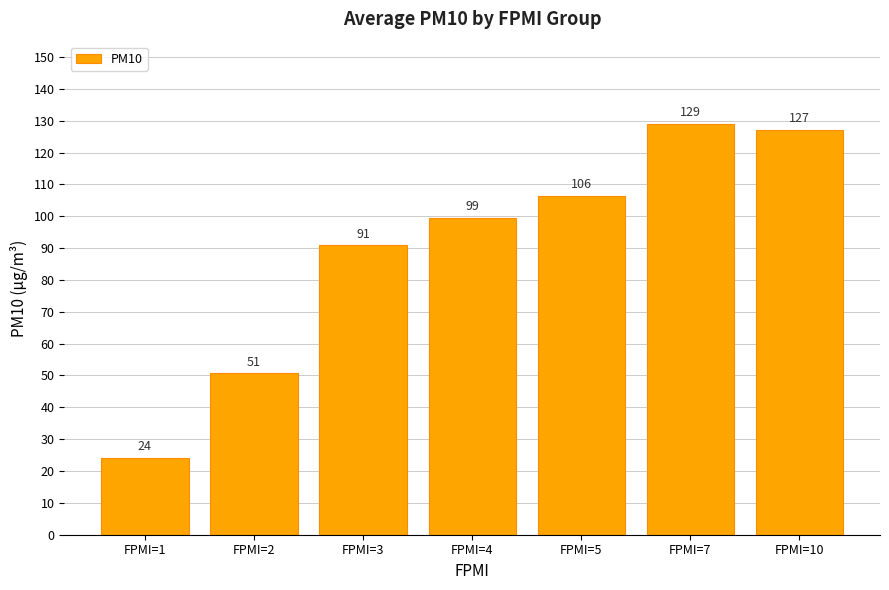

How many data points are less than 99?

3